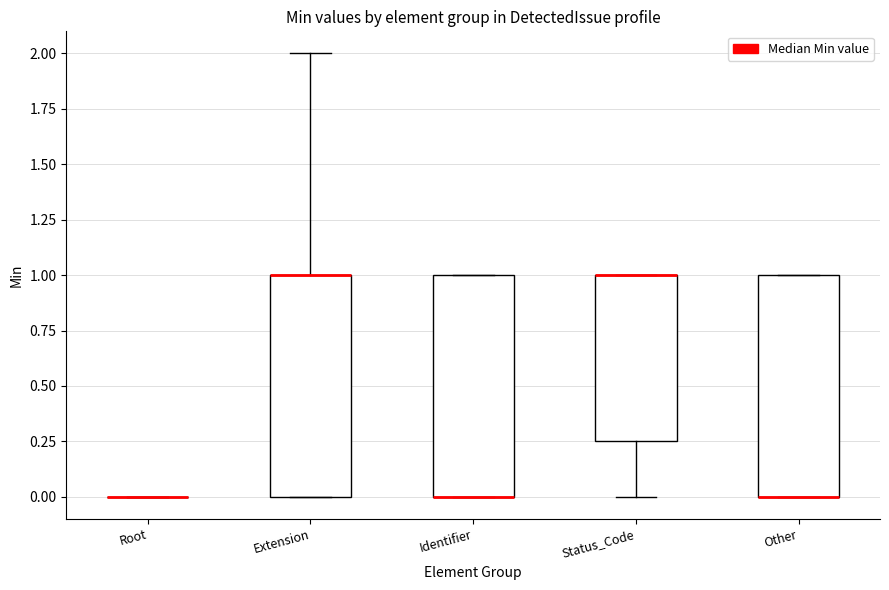

Reading left to right, transcribe this box plot: for each box, give where its median line is, the range the box spans, and where its two whiskers end, as read against the y-axis. The values are not printed on the chart, so give them approximately, as read against the axis.

Root: box collapsed to a line at 0.00, whiskers 0.00 to 0.00
Extension: median 1.00 (drawn on the box's upper edge), box 0.00 to 1.00, whiskers 0.00 to 2.00
Identifier: median 0.00 (drawn on the box's lower edge), box 0.00 to 1.00, whiskers 0.00 to 1.00
Status_Code: median 1.00 (drawn on the box's upper edge), box 0.25 to 1.00, whiskers 0.00 to 1.00
Other: median 0.00 (drawn on the box's lower edge), box 0.00 to 1.00, whiskers 0.00 to 1.00